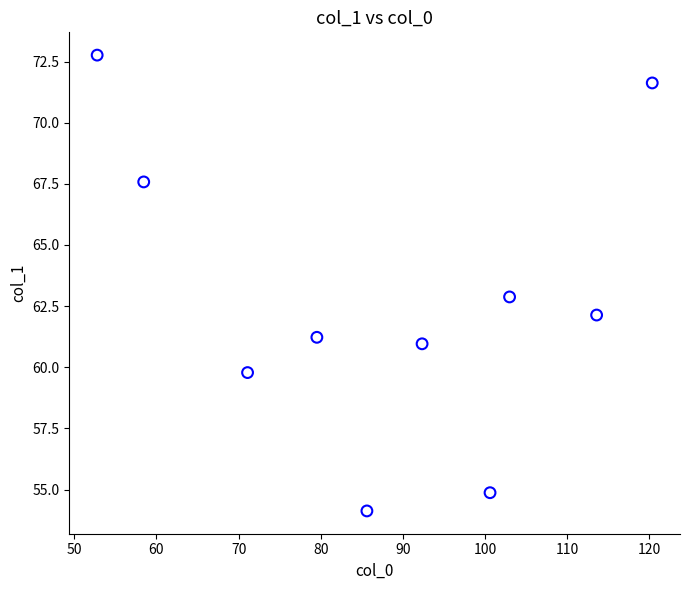

What is the range of X values (max minus min)?

67.6